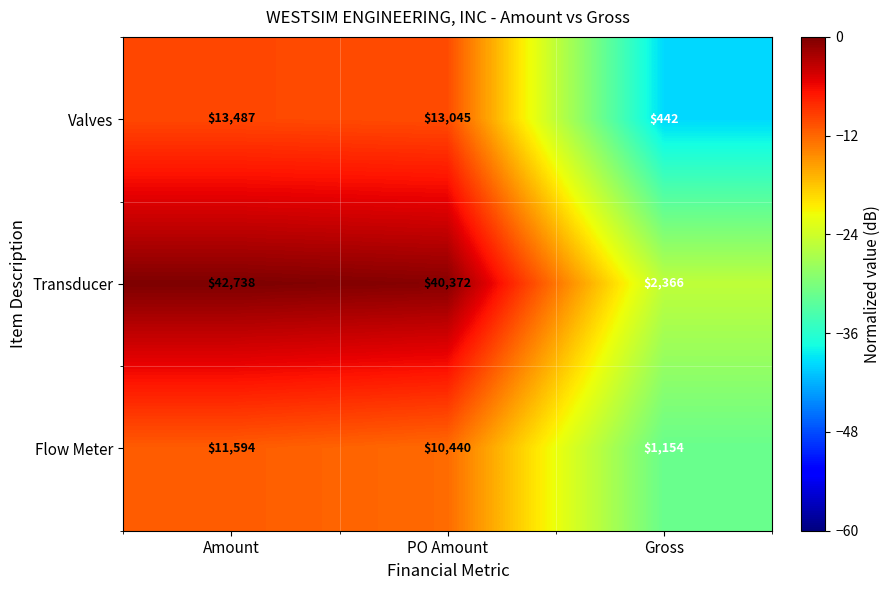

Reading left to right, transcribe all the data shown in this chart.

Valves: Amount=13487	PO Amount=13045	Gross=442
Transducer: Amount=42738	PO Amount=40372	Gross=2366
Flow Meter: Amount=11594	PO Amount=10440	Gross=1154